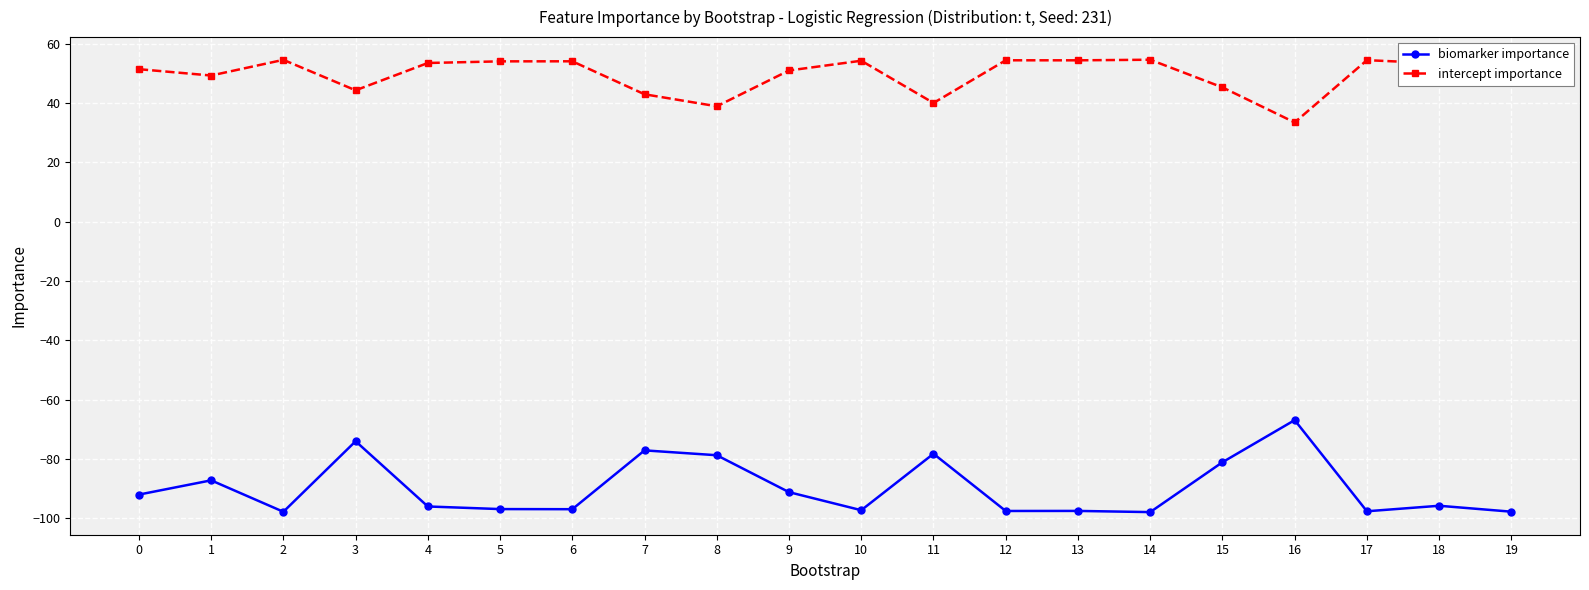

What is the value of the biomarker importance point at the 18th from the left?

-97.7